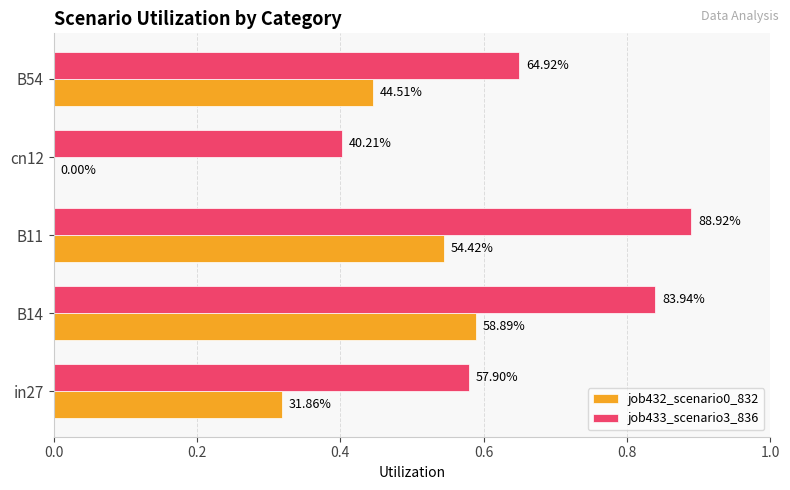

Count the job432_scenario0_832 values in the range 0 to 1.

5